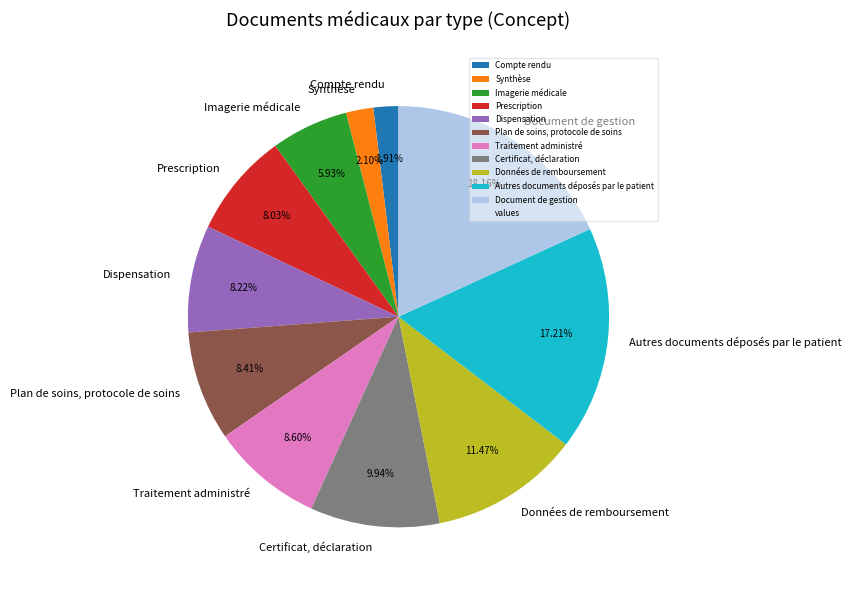

To the nearest percent, what is the combined percentage of Données de remboursement and Synthèse?

14%